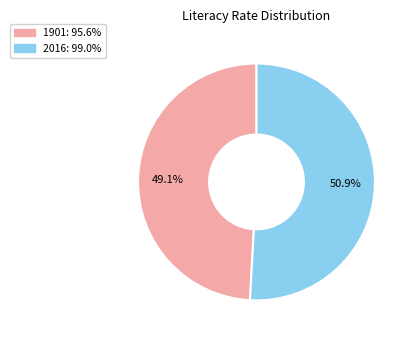

True or false: 2016 accounts for 51% of the total.

True